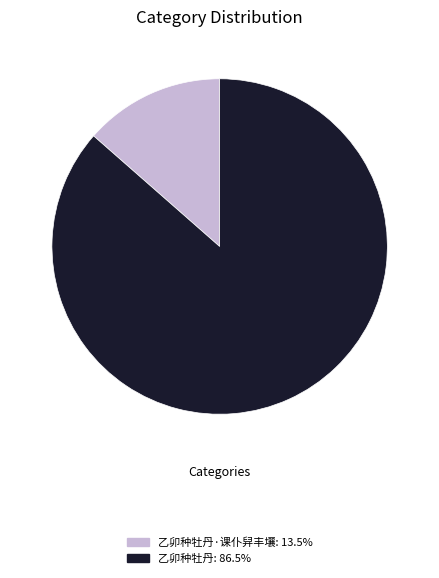

Is 乙卯种牡丹: 86.5% the majority of the pie?

Yes